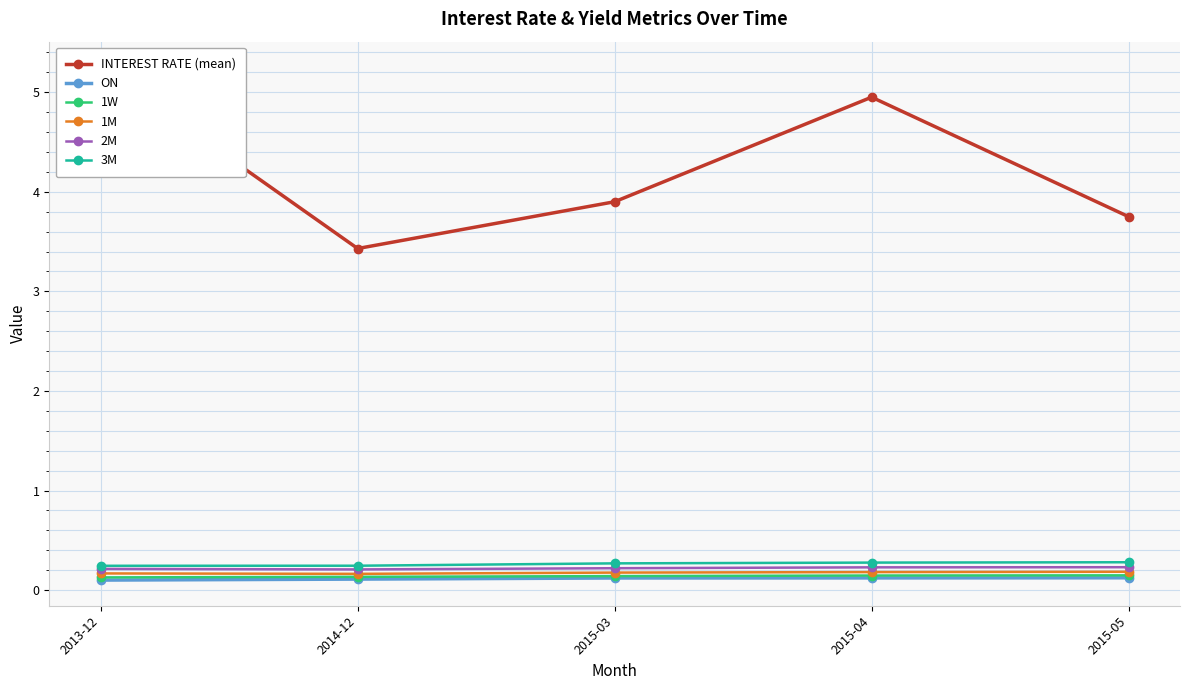

What is the sum of all INTEREST RATE (mean) values?

21.3